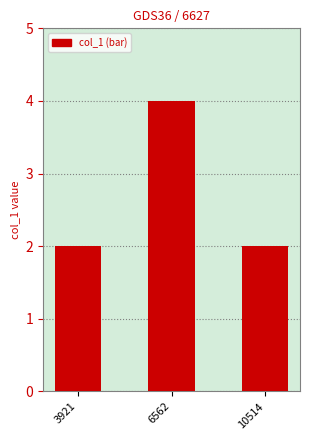

Is it true that the value at 10514 is 1?

False